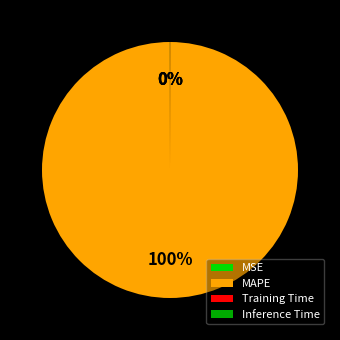

To the nearest percent, what is the difference between the largest and smallest slice percentages?

100%